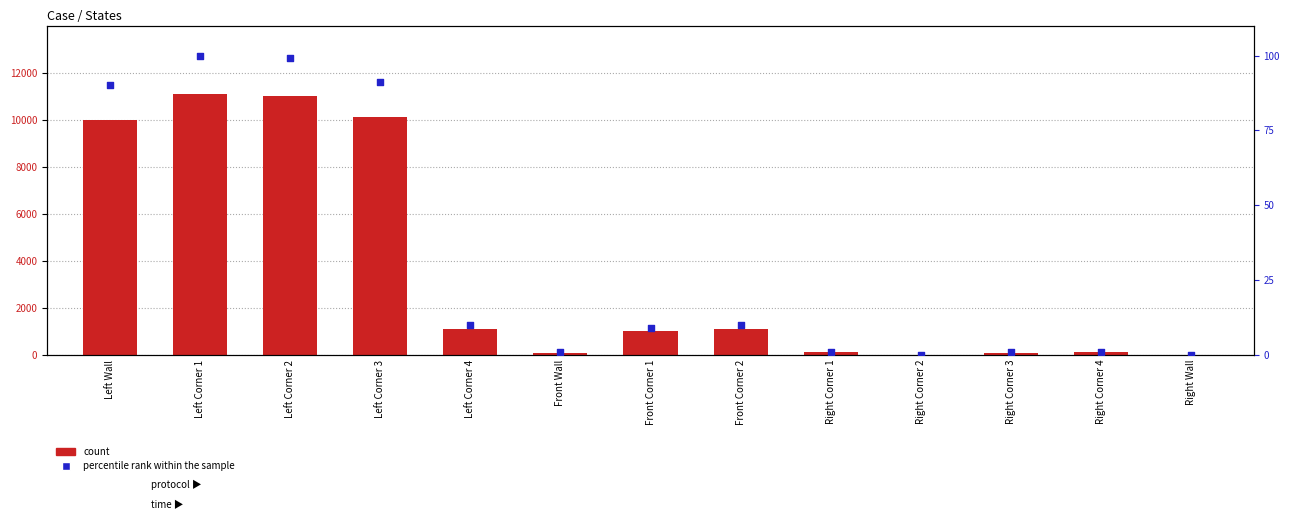

At which category is the sum across all series the highest?

Left Corner 1